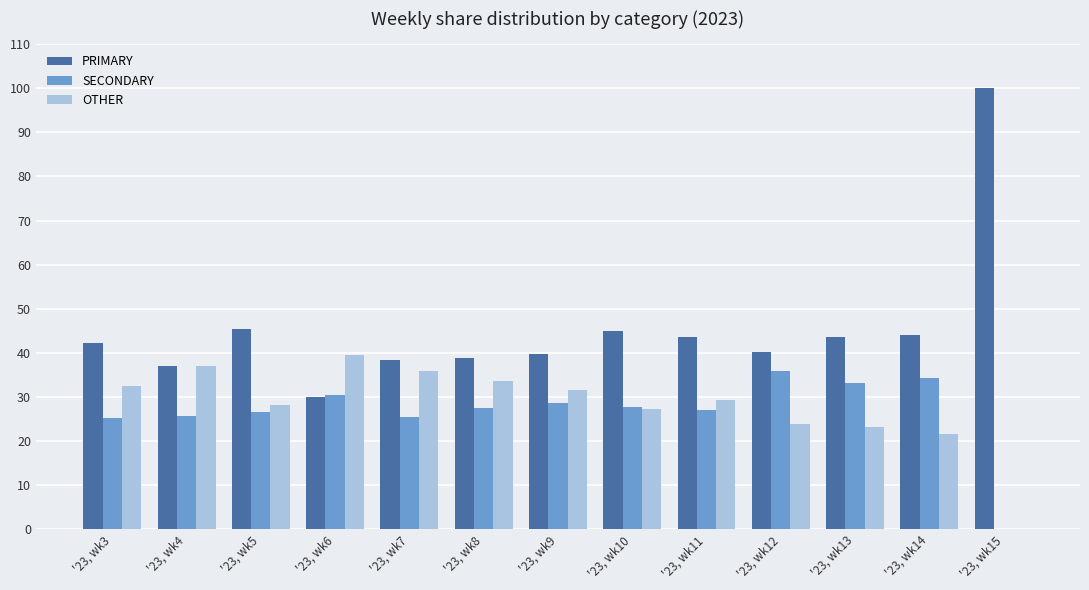

How many series are shown in this chart?

3